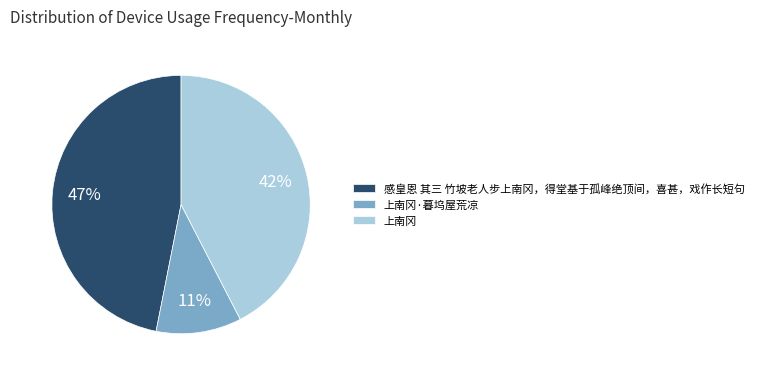

Rank the categories by value from lowest to highest.

上南冈·暮坞屋荒凉, 上南冈, 感皇恩 其三 竹坡老人步上南冈，得堂基于孤峰绝顶间，喜甚，戏作长短句